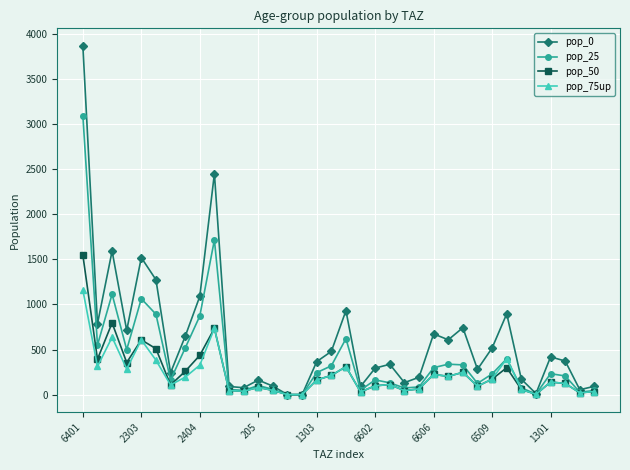

Which series has the largest total across all categories?

pop_0